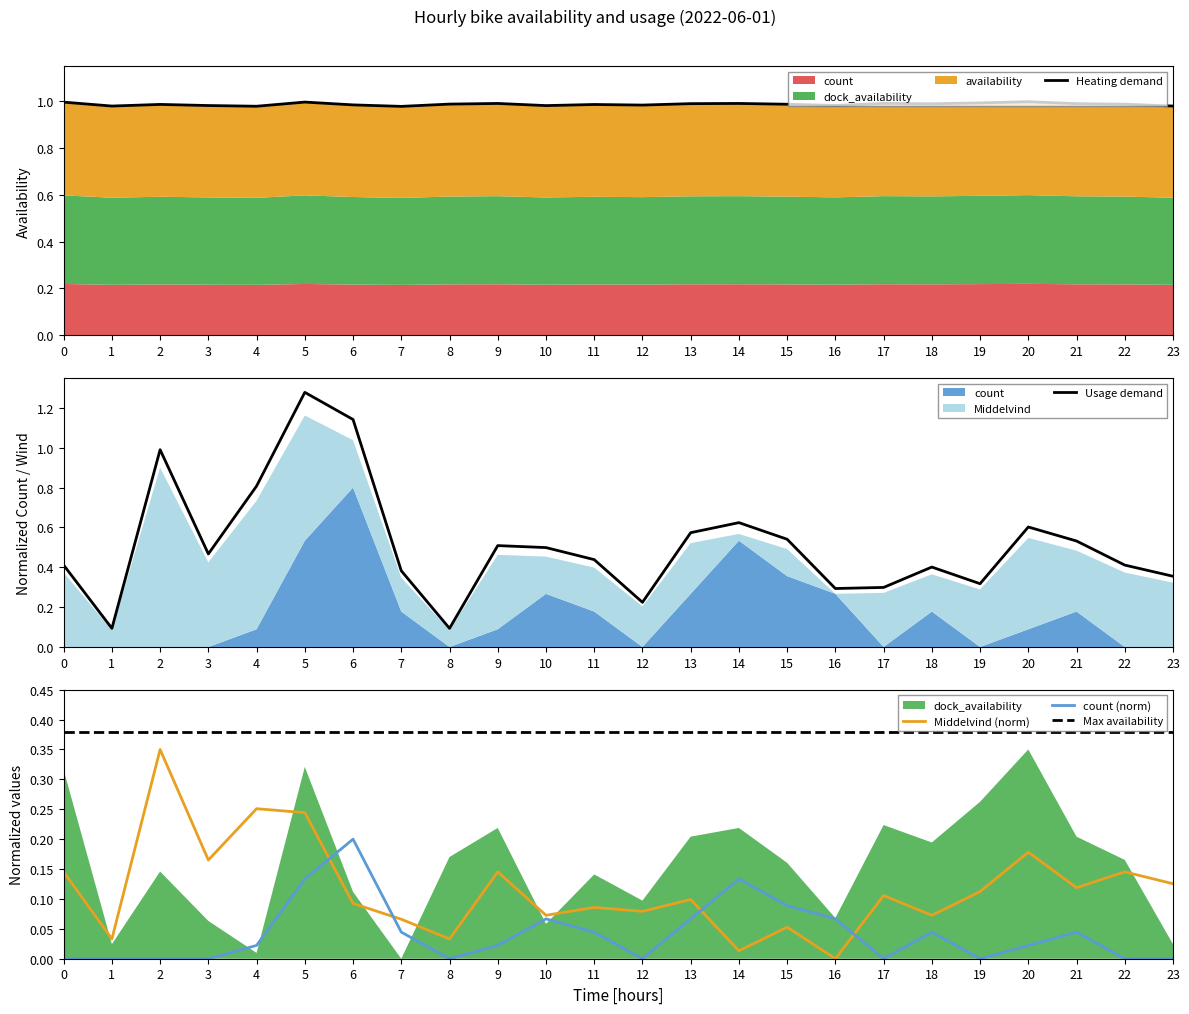

Is it true that count equals 0.1 at 14?

False